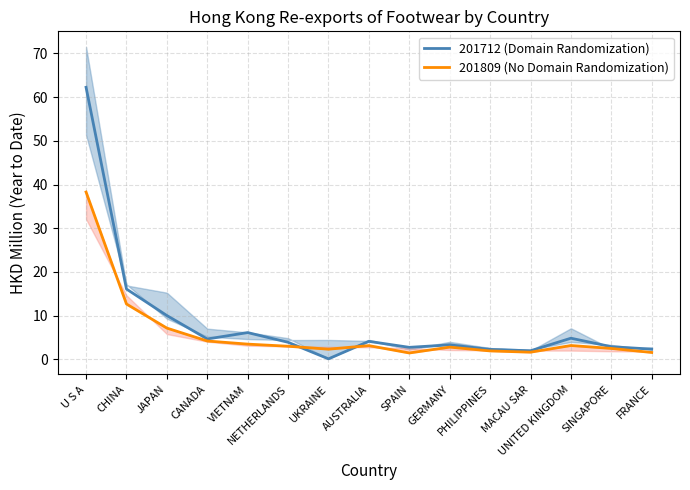

At which category is the sum across all series the highest?

U S A